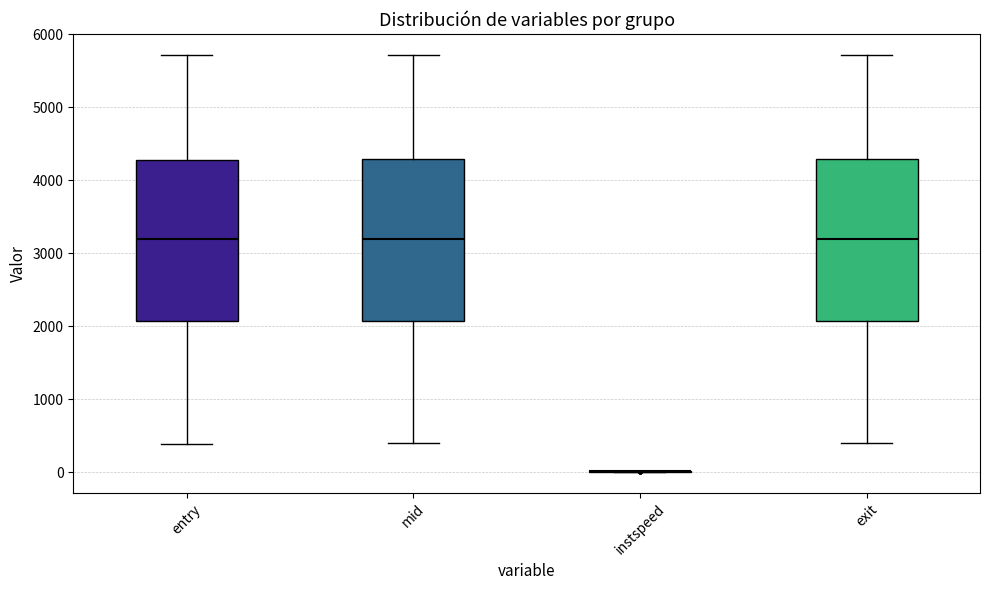

Where is the upper edge of the box for entry on the y-axis? The values are not printed on the chart, so give them approximately, as read against the axis.

4300